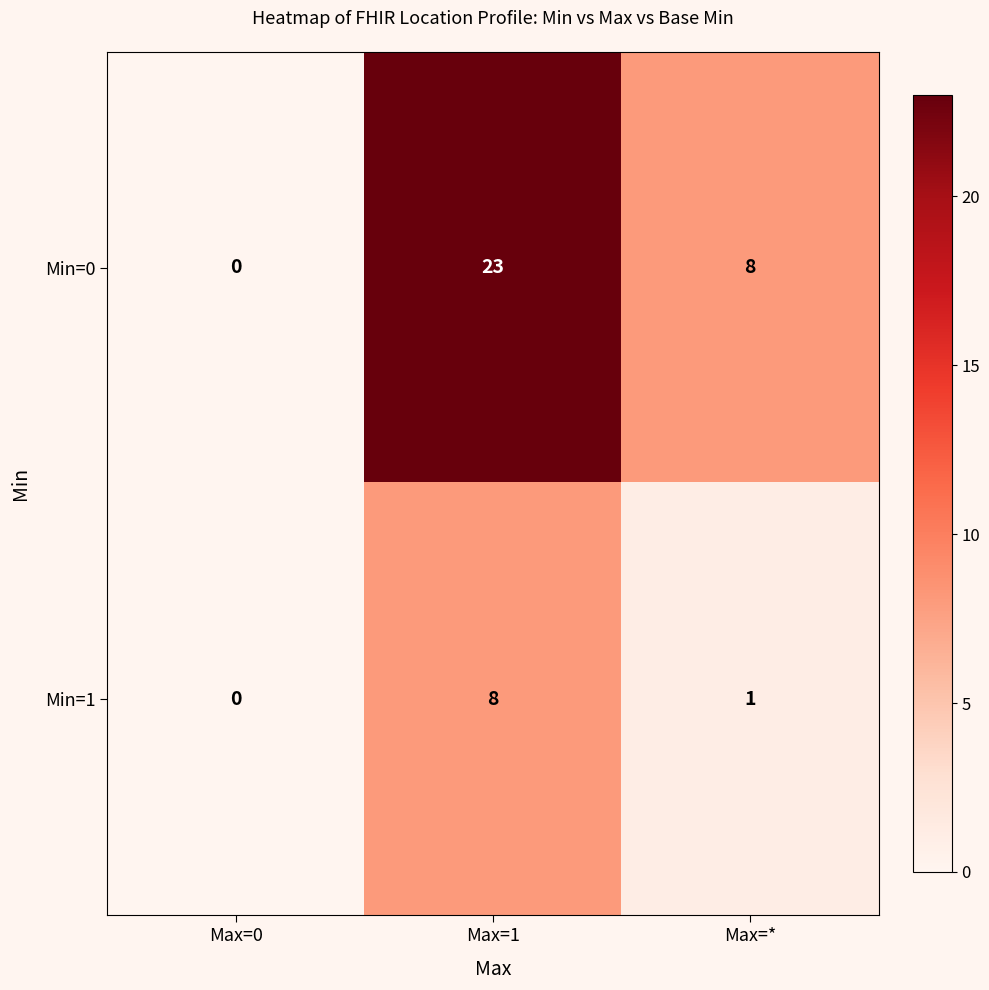

What is the spread (max minus min) of values at Max=*?

7